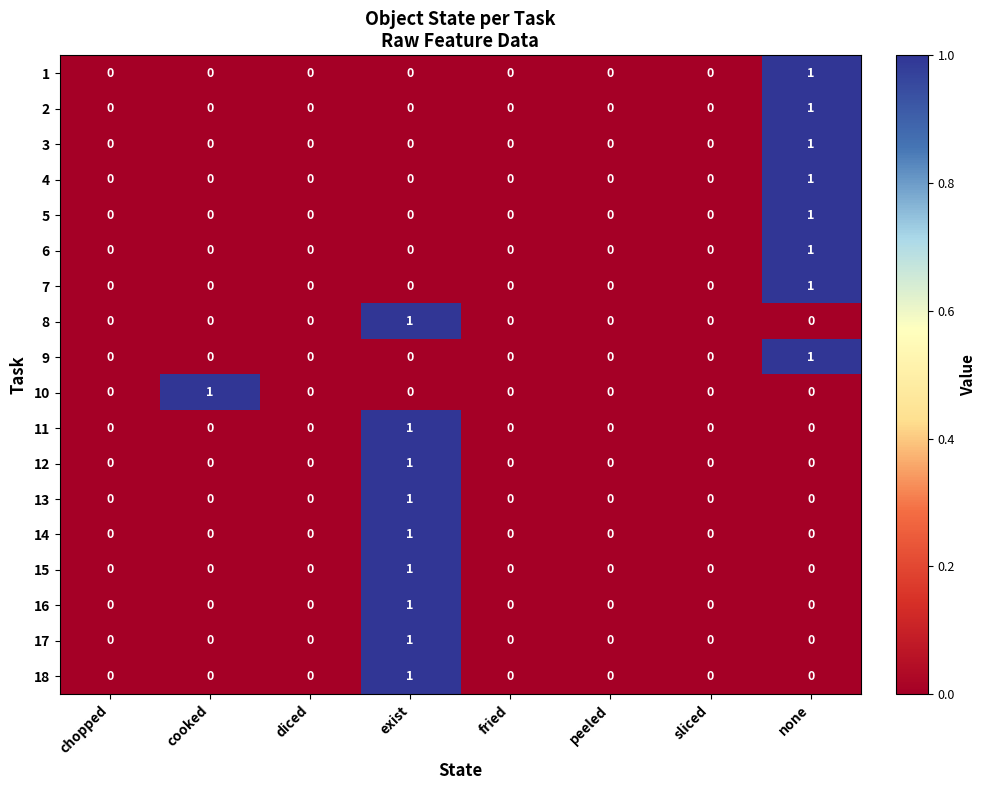

The value of 14 at peeled is 0. True or false?

True